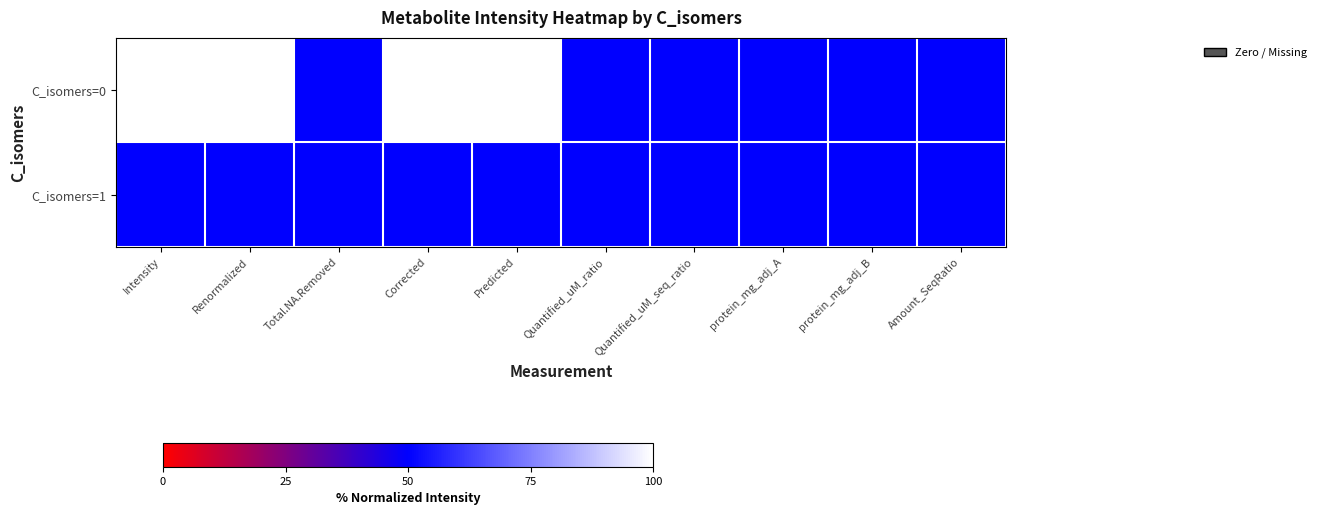

At Renormalized, list the series in order from smallest to largest.

C_isomers=1, C_isomers=0